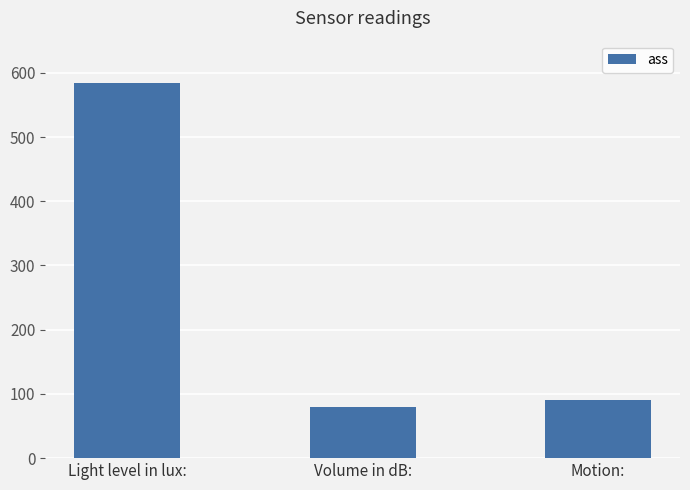

Reading left to right, extract all data points from this chart.

584	80	91